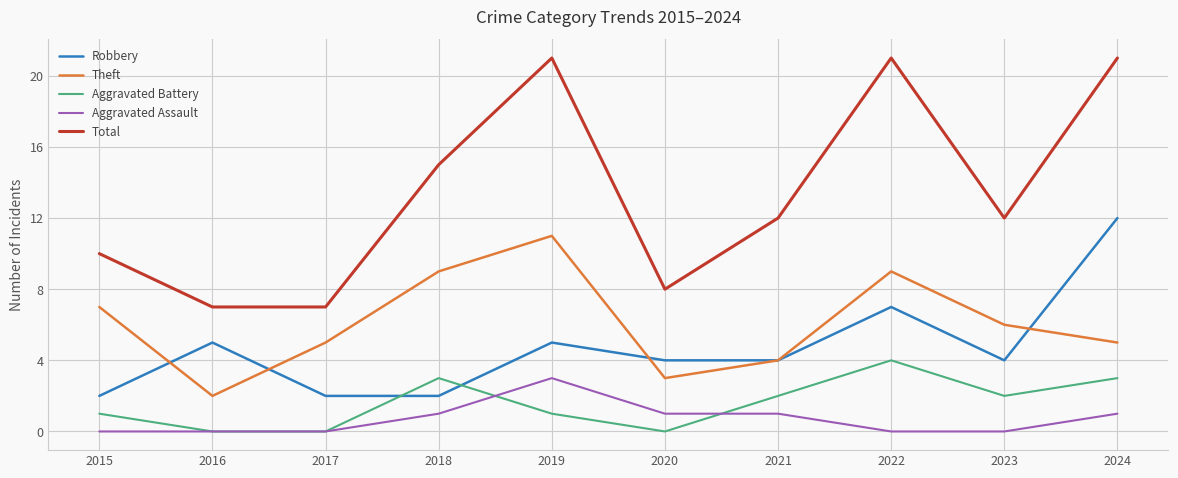

What is the difference between the Aggravated Assault values at 2018 and 2019?

2